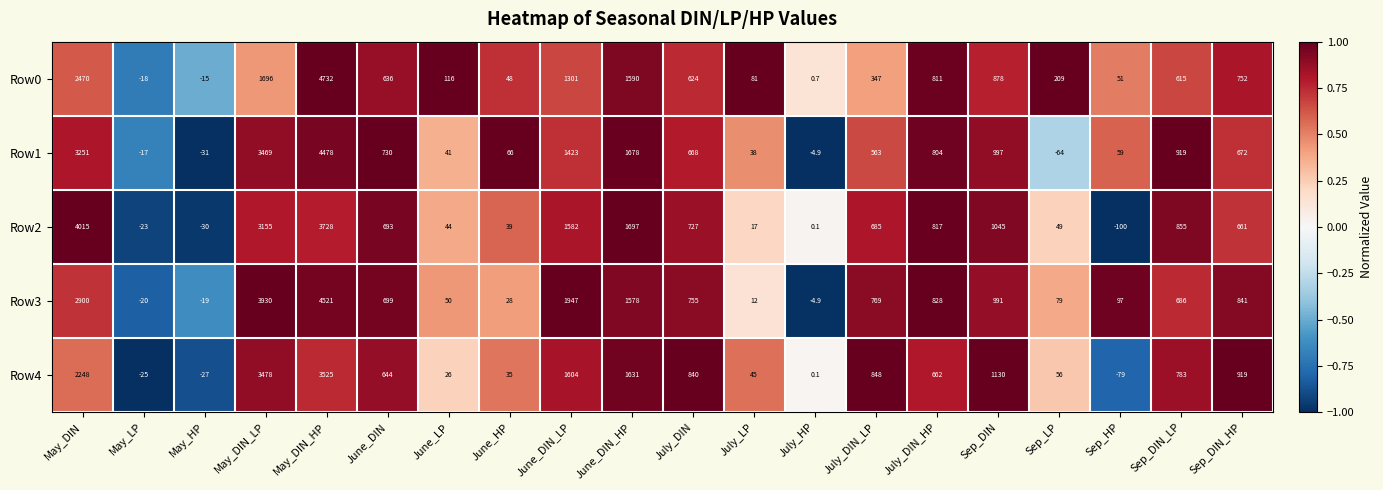

Is it true that Row4 equals 3478.0 at May_DIN_LP?

True